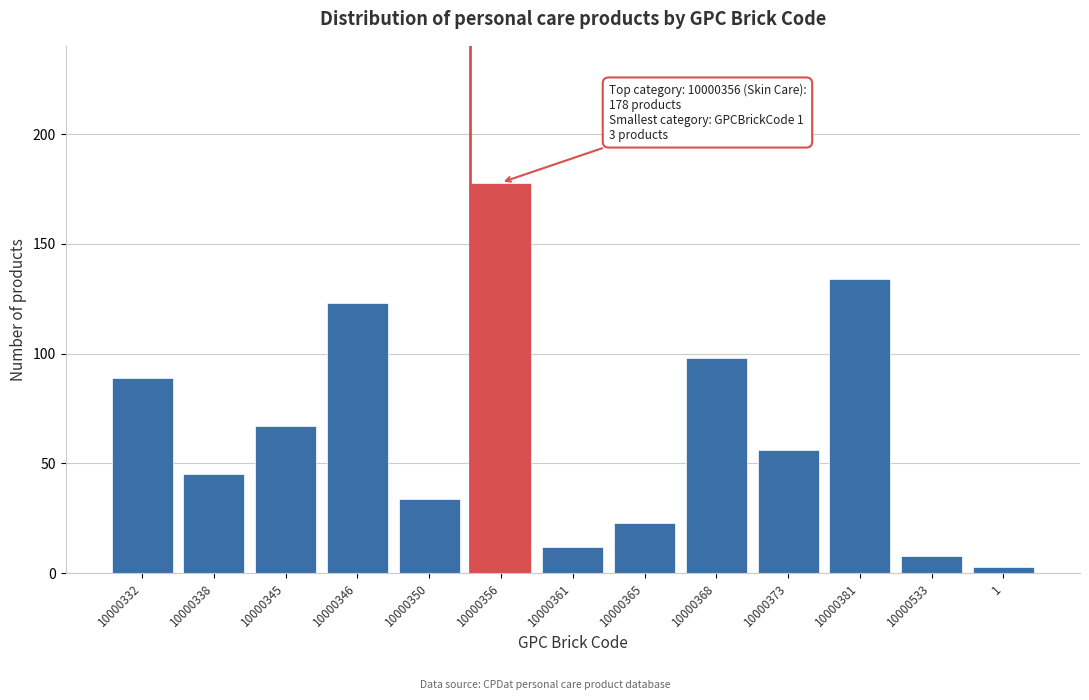

Reading left to right, extract all data points from this chart.

89	45	67	123	34	178	12	23	98	56	134	8	3